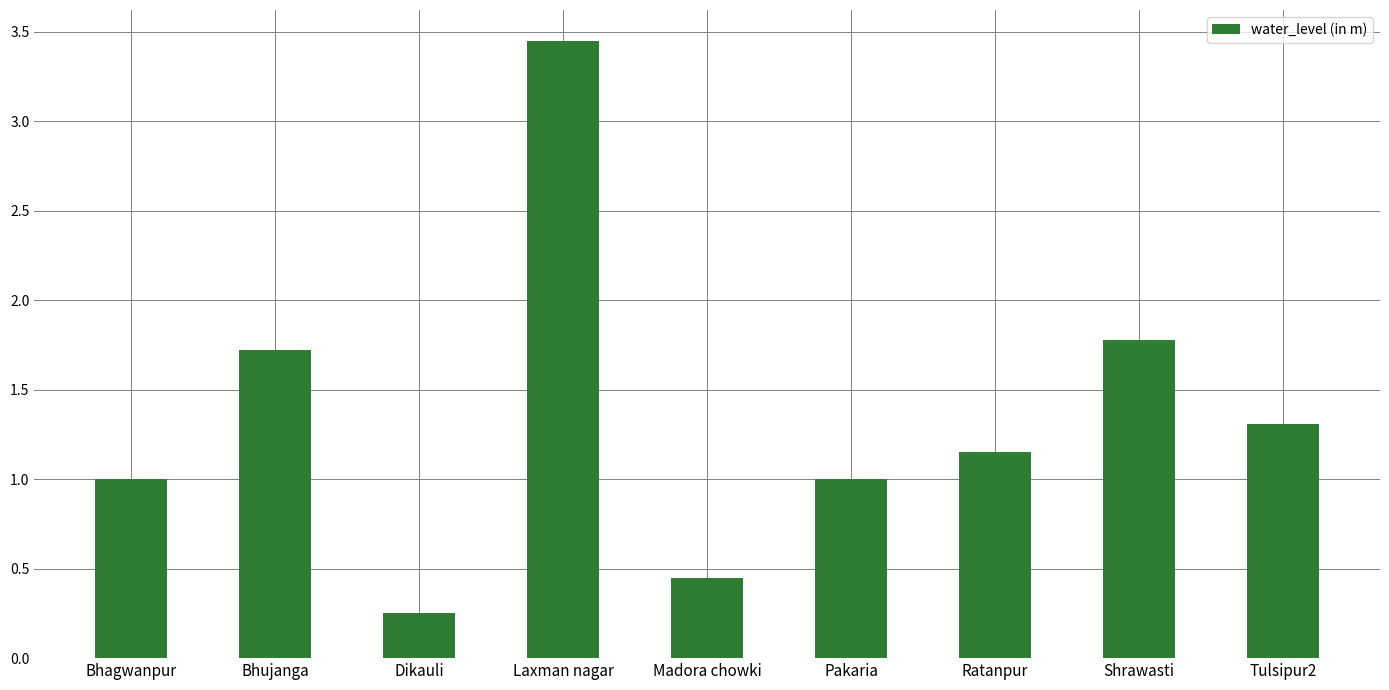

How many bars are there in total?

9